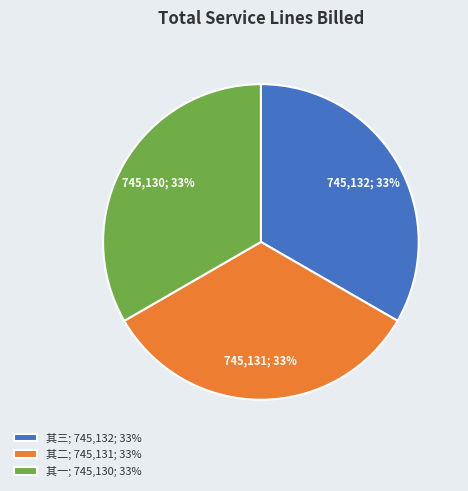

What is the ratio of the value at 其二; 745,131; 33% to the value at 其三; 745,132; 33%?

1.0